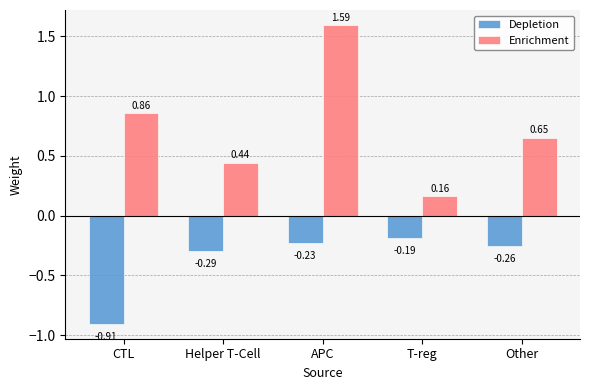

How many series are shown in this chart?

2